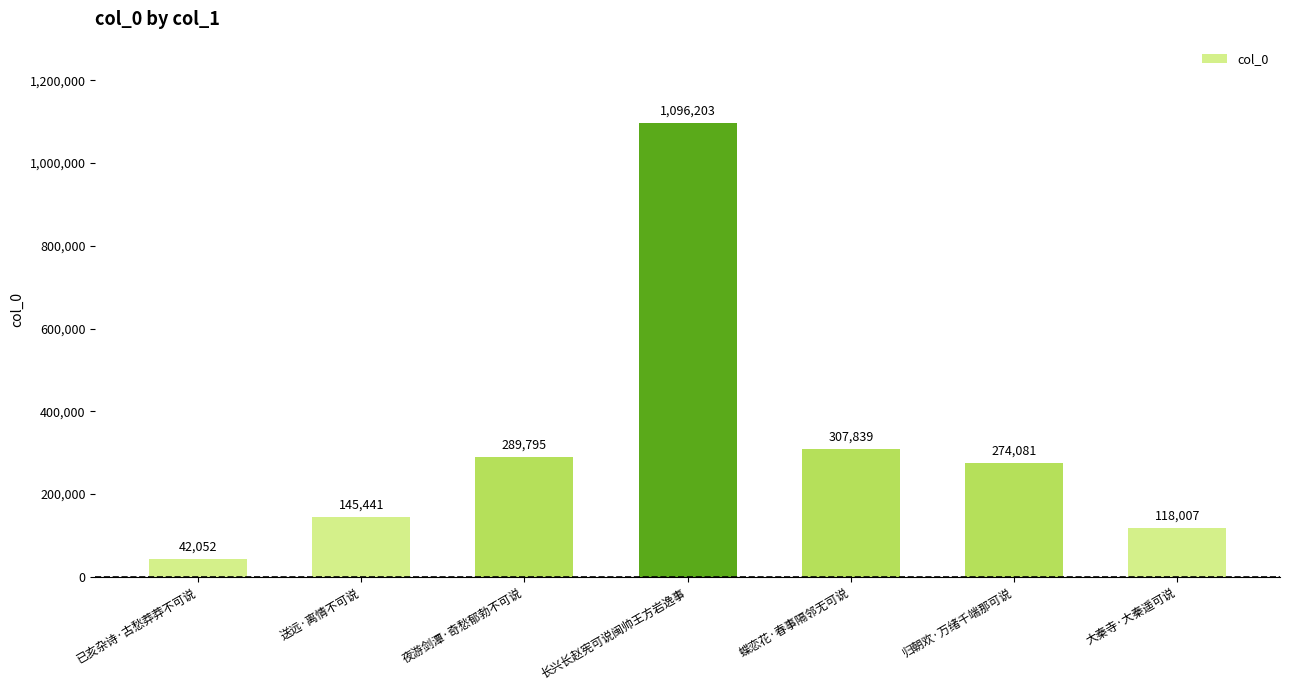

Rank the categories by value from highest to lowest.

长兴长赵宪可说闽帅王方岩逸事, 蝶恋花·春事隔邻无可说, 夜游剑潭·奇愁郁勃不可说, 归朝欢·万绪千端那可说, 送远·离情不可说, 大秦寺·大秦遥可说, 已亥杂诗·古愁莽莽不可说